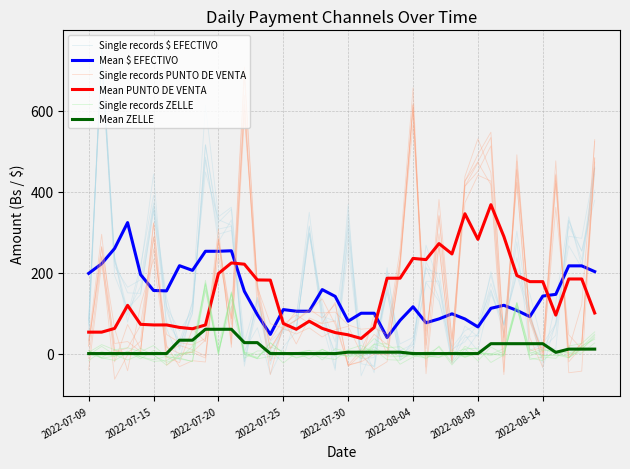

How many intersections are there between Single records PUNTO DE VENTA and Single records $ EFECTIVO?

17